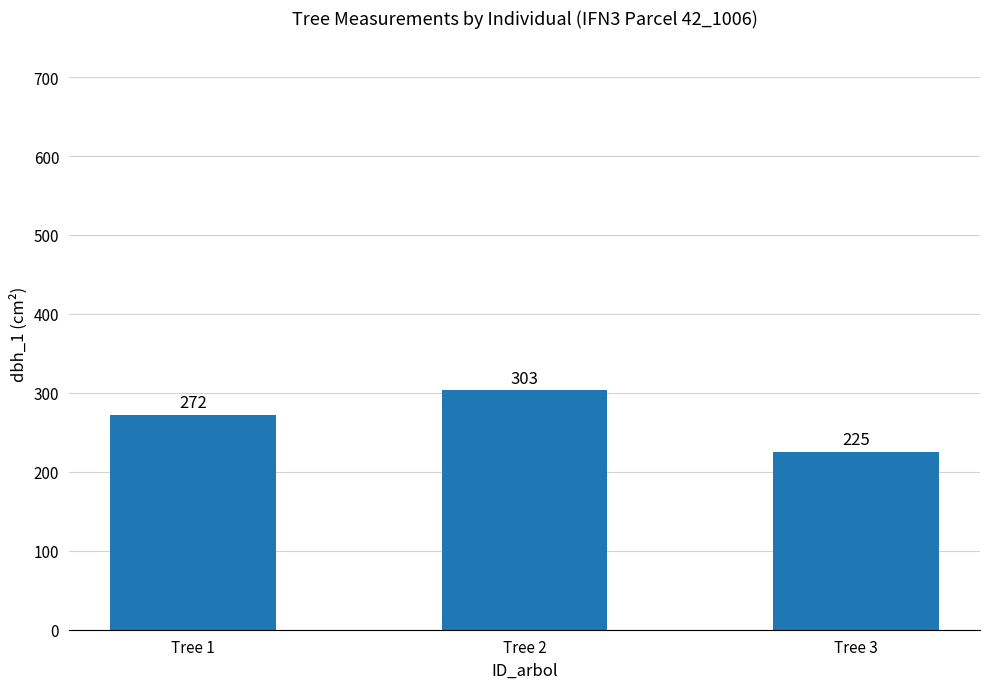

What is the value of the 2nd bar from the left?

303